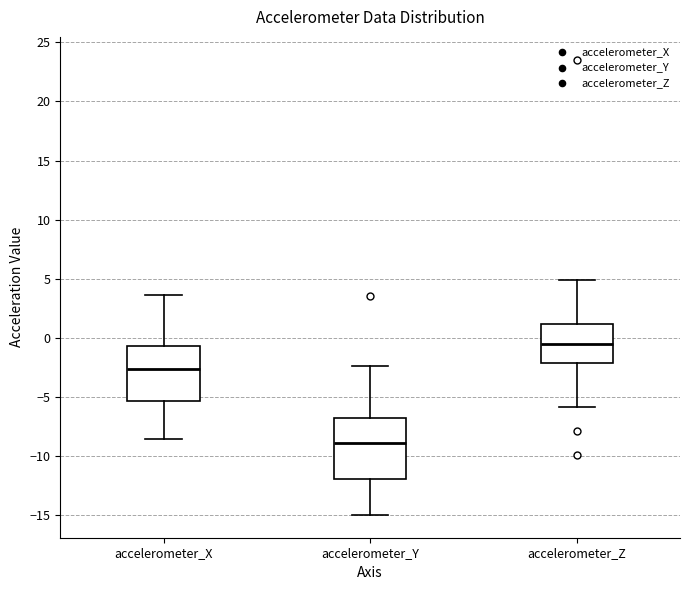

Reading left to right, read every box against the y-axis: the position of its median line, the range the box covers, and the ends of its whiskers. The values are not printed on the chart, so give them approximately, as read against the axis.

accelerometer_X: median -2.5, box -5.5 to -0.5, whiskers -8.5 to 3.5
accelerometer_Y: median -9.0, box -12.0 to -7.0, whiskers -15.0 to -2.5
accelerometer_Z: median -0.5, box -2.0 to 1.0, whiskers -6.0 to 5.0